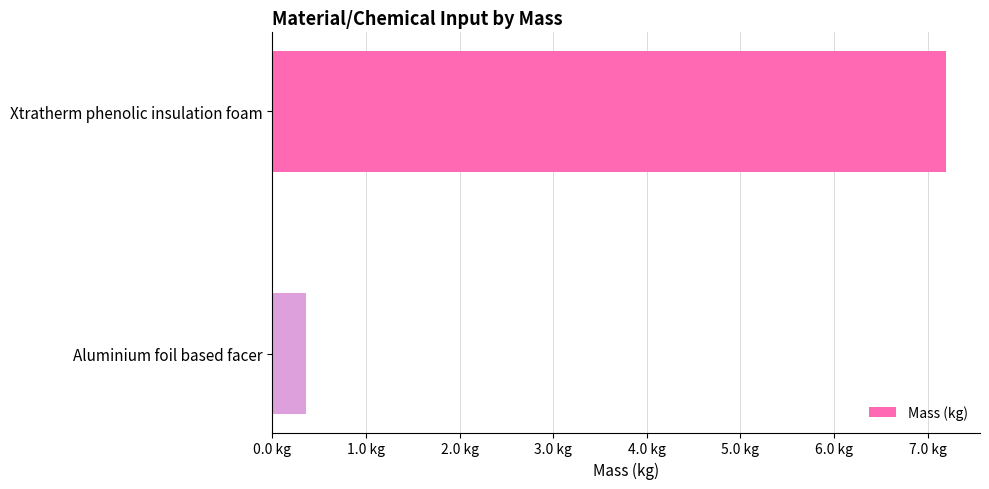

Which category has the lowest value across all series?

Aluminium foil based facer